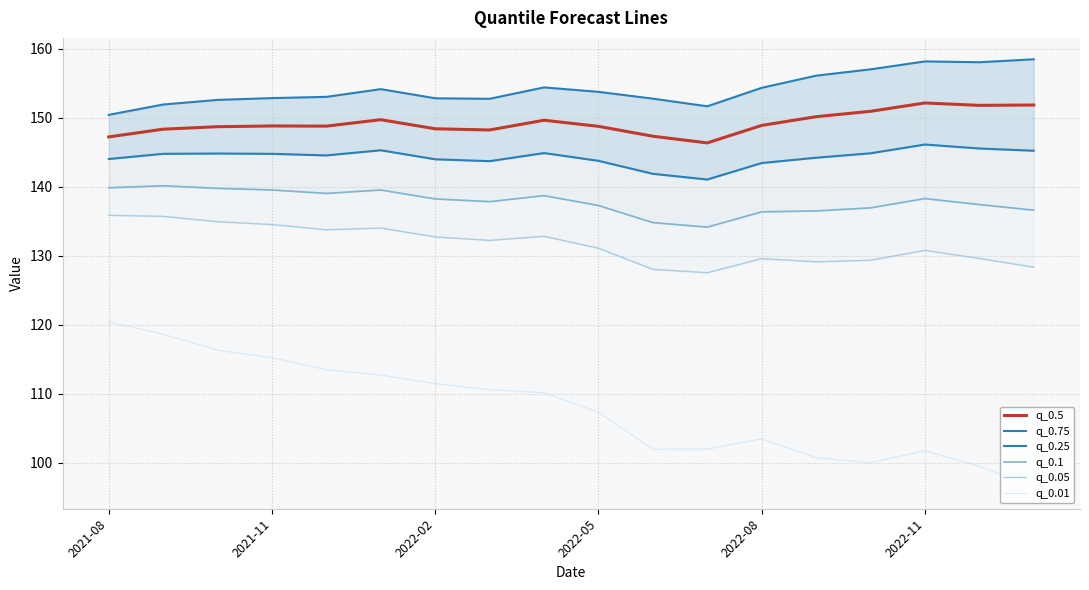

What is the lowest value of the q_0.5 series?

146.4